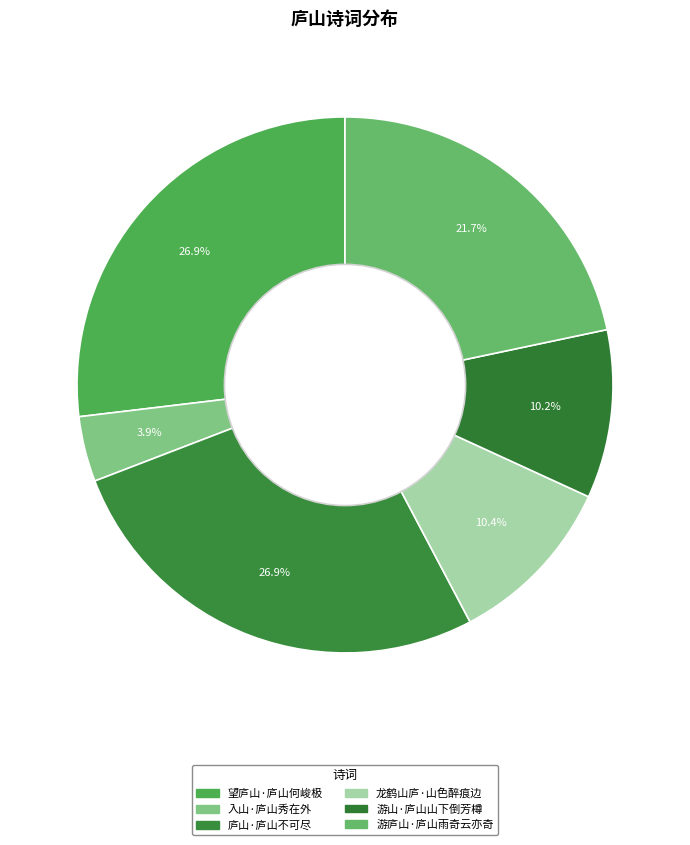

Is it true that 入山·庐山秀在外 is 4% of the pie?

True